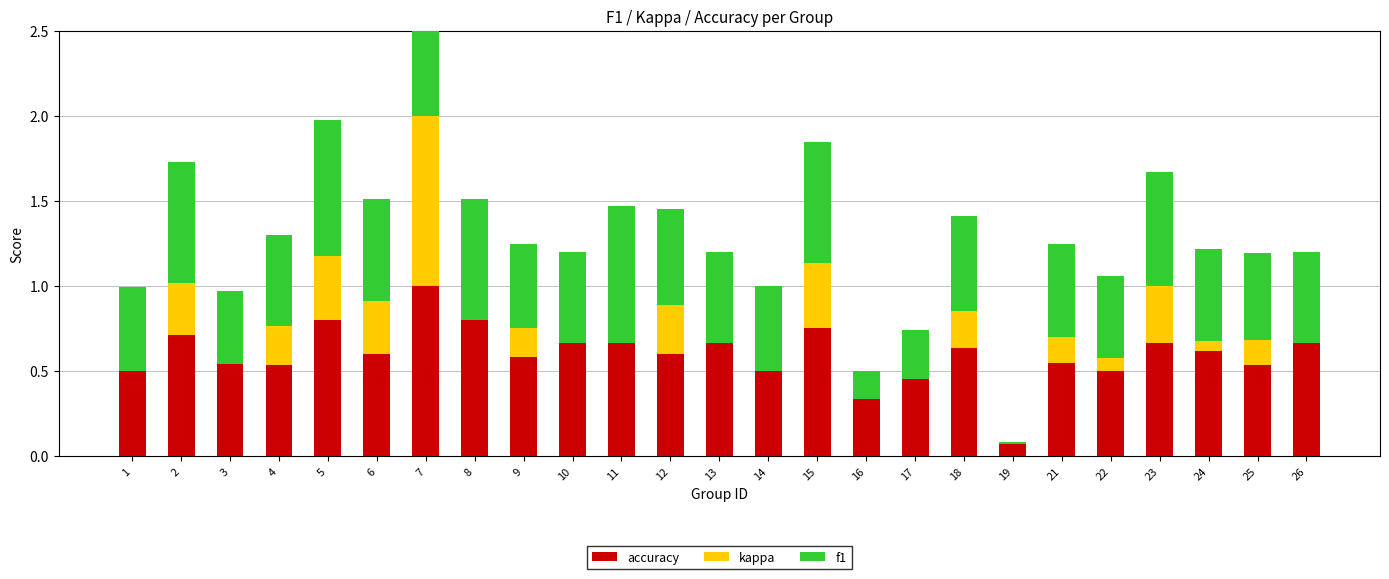

Is the value of kappa at 5 greater than the value of f1 at 7?

No